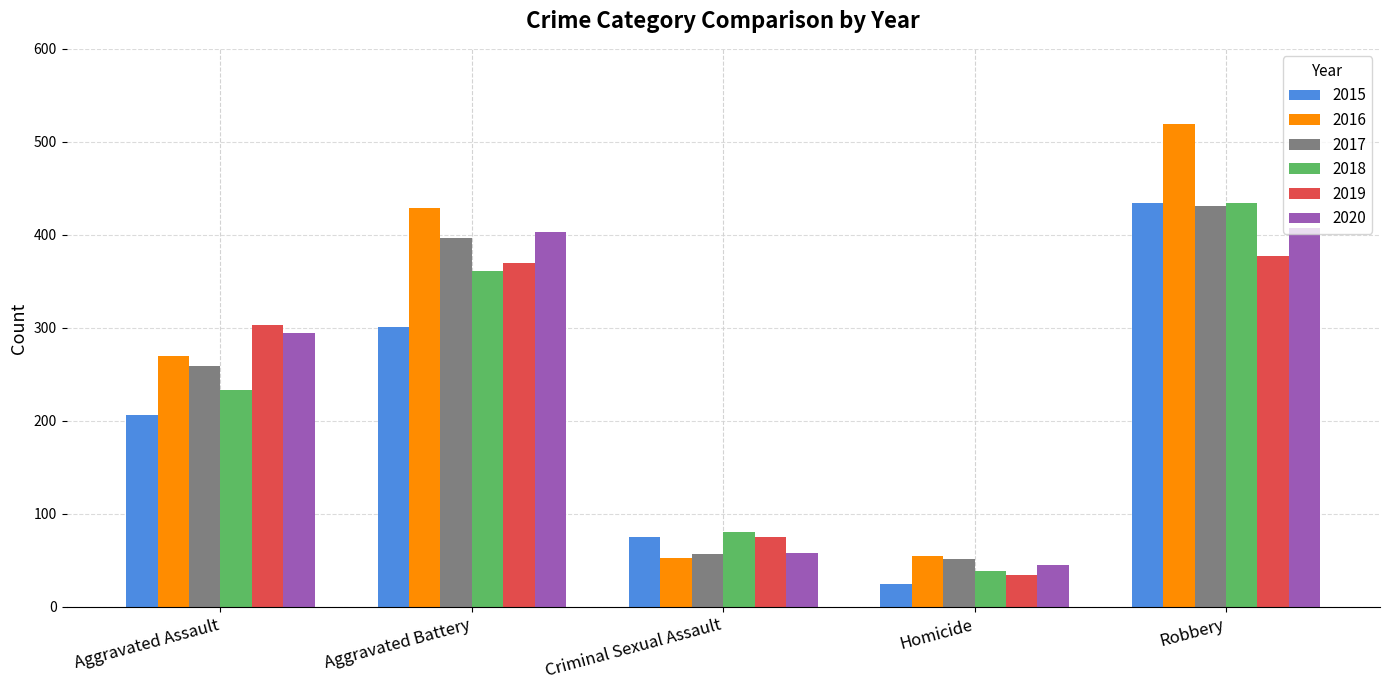

How many bars are there in each group?

6